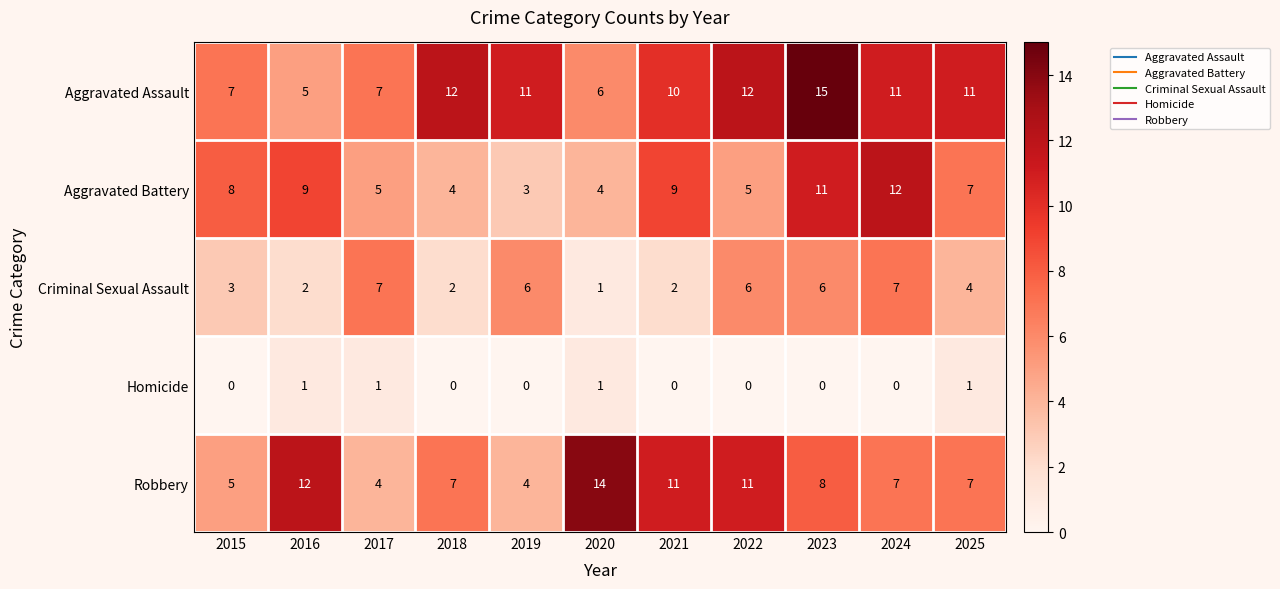

What is the highest value of the Aggravated Assault series?

15